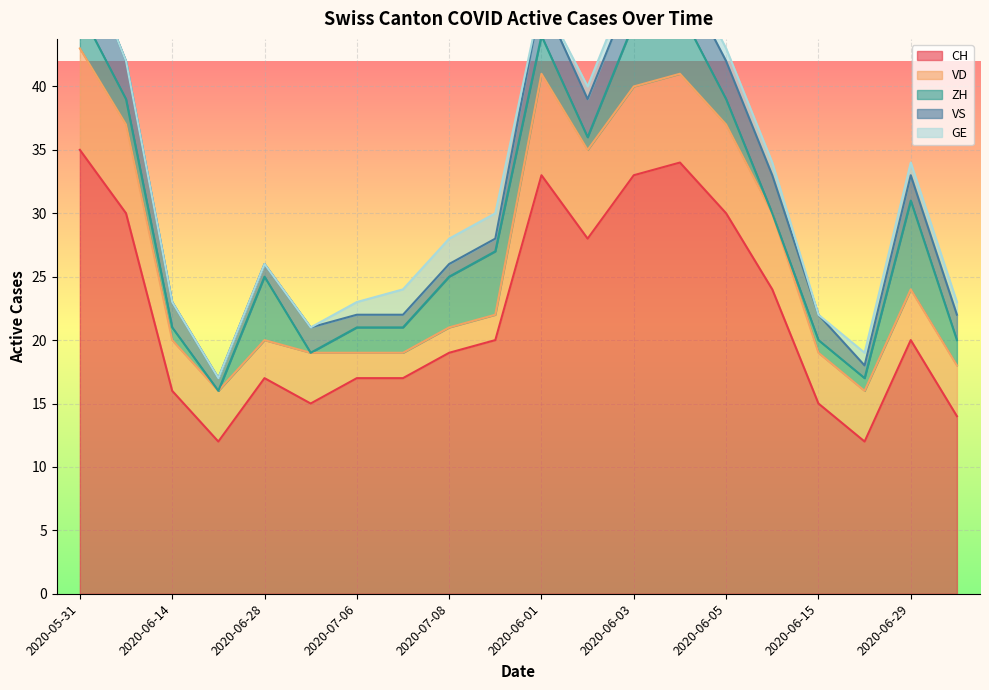

List the series in order of their peak value, highest first.

CH, VD, ZH, VS, GE